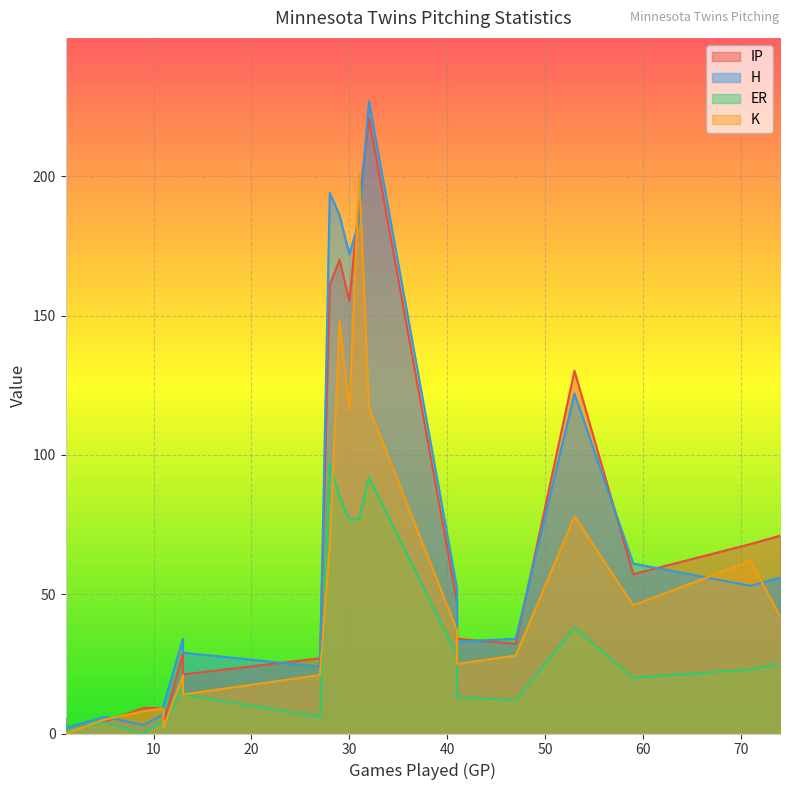

Which series has the largest total across all categories?

H